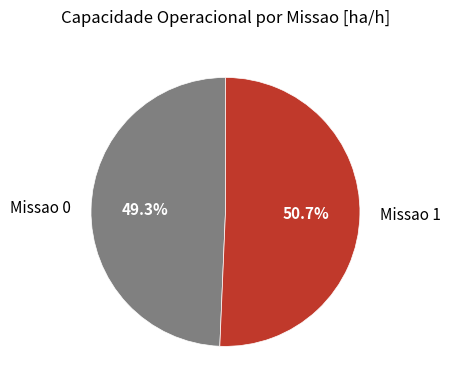

To the nearest percent, what is the difference between the Missao 0 and Missao 1 slice percentages?

1%